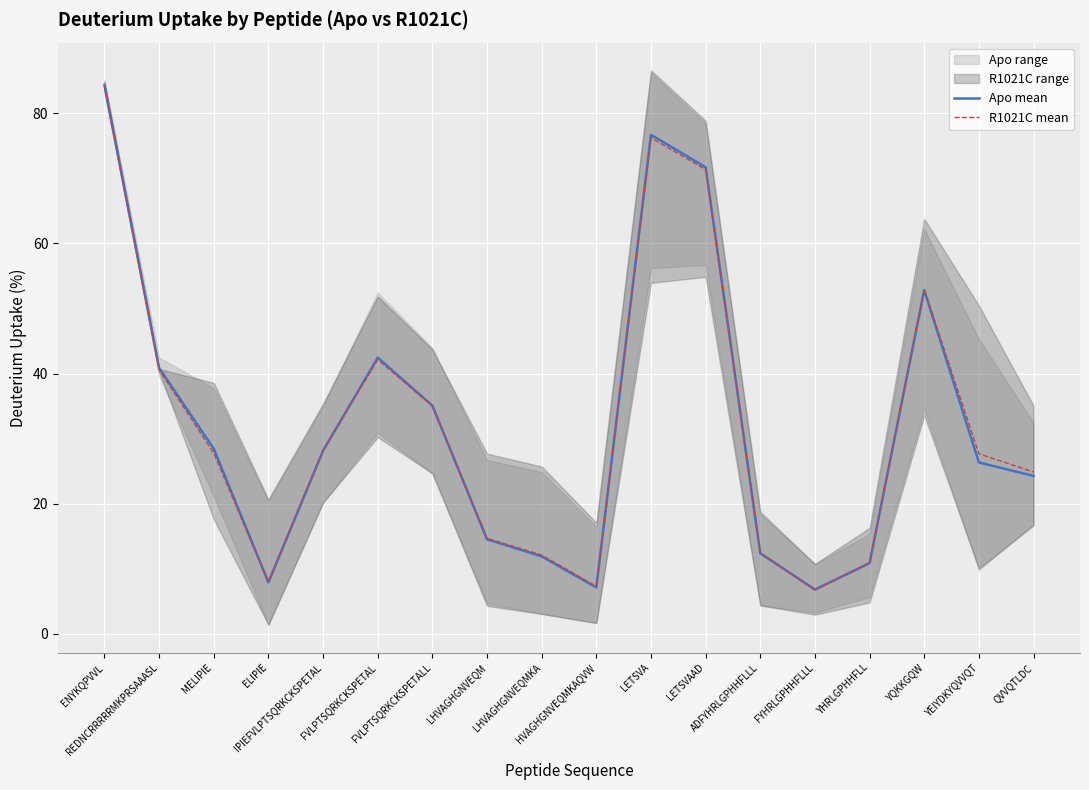

The Apo mean series shows 12.1 at HVAGHGNVEQMKAQVW. True or false?

False